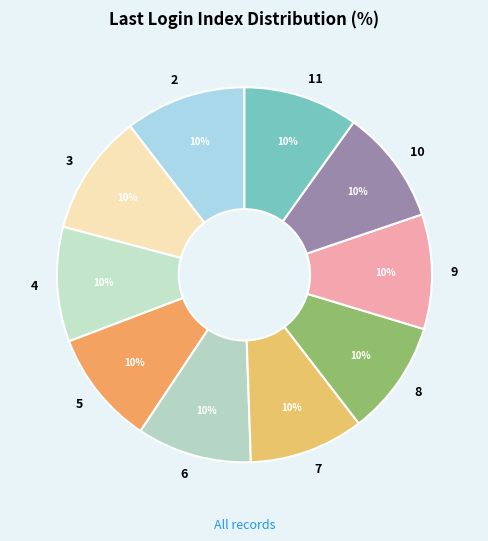

To the nearest percent, what is the combined percentage of 4 and 11?

20%